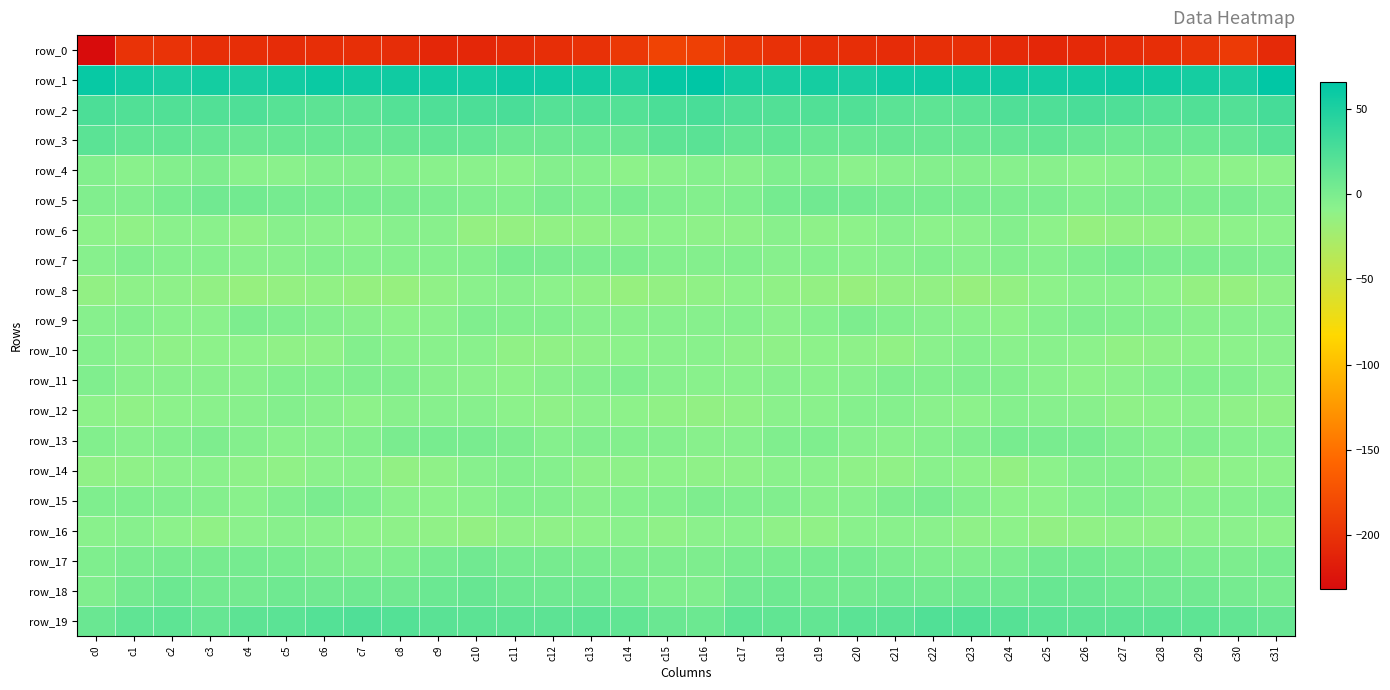

What is the total value across all series at c4?

-181.4